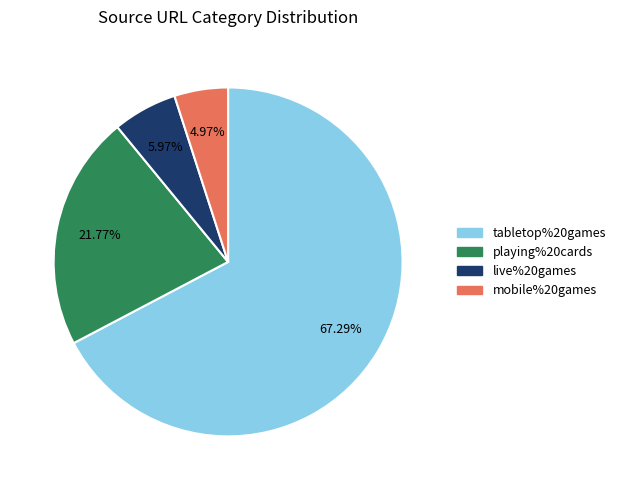

Does any single category account for the majority?

Yes